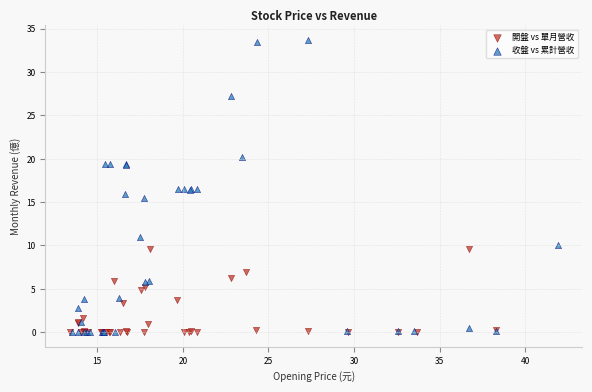

Which series has the widest spread of Y values?

收盤 vs 累計營收